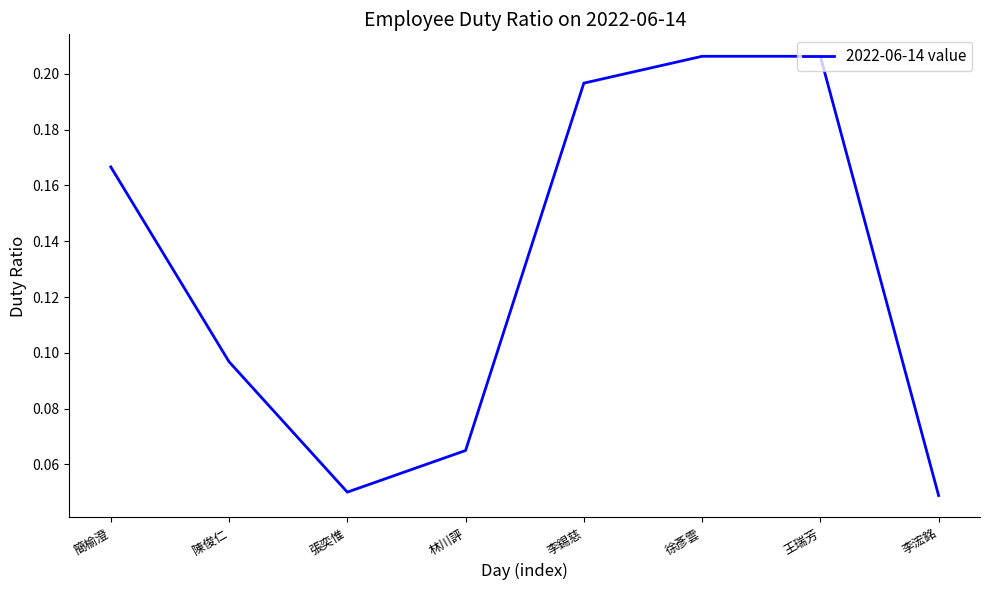

Where is the first local minimum?

張奕惟